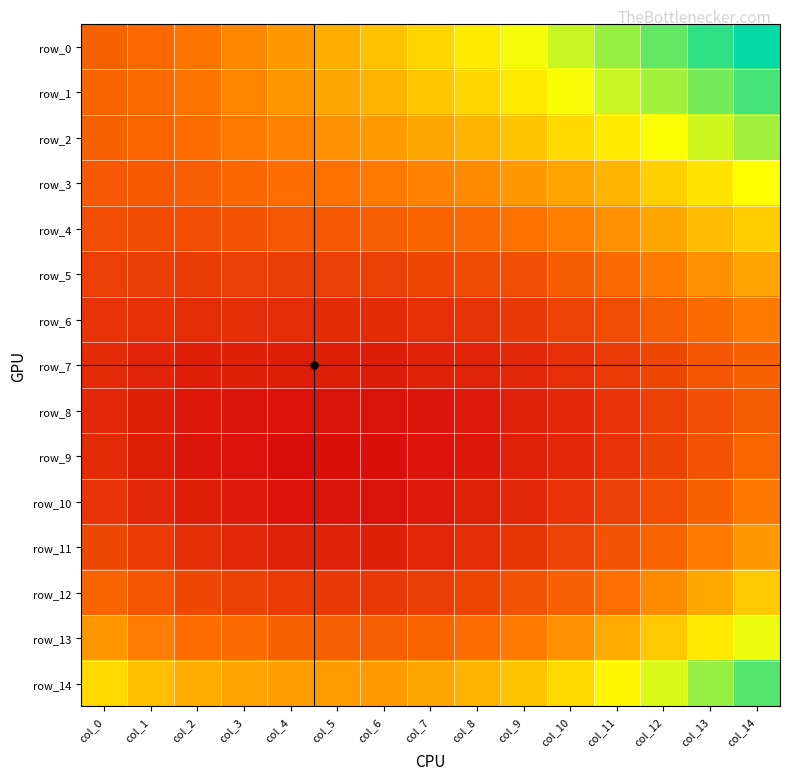

What is the total value across all series at col_7?

0.9